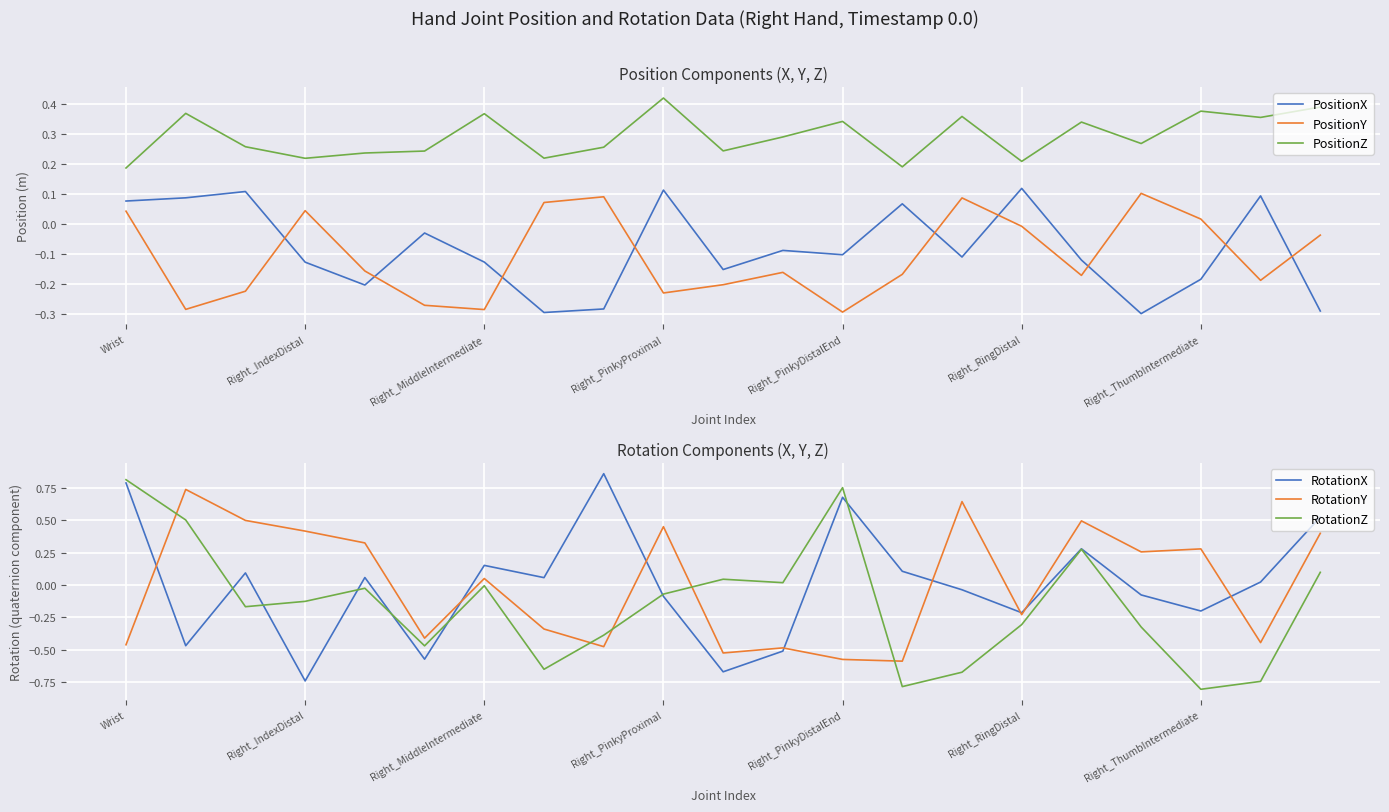

How many categories are shown in the chart?

21